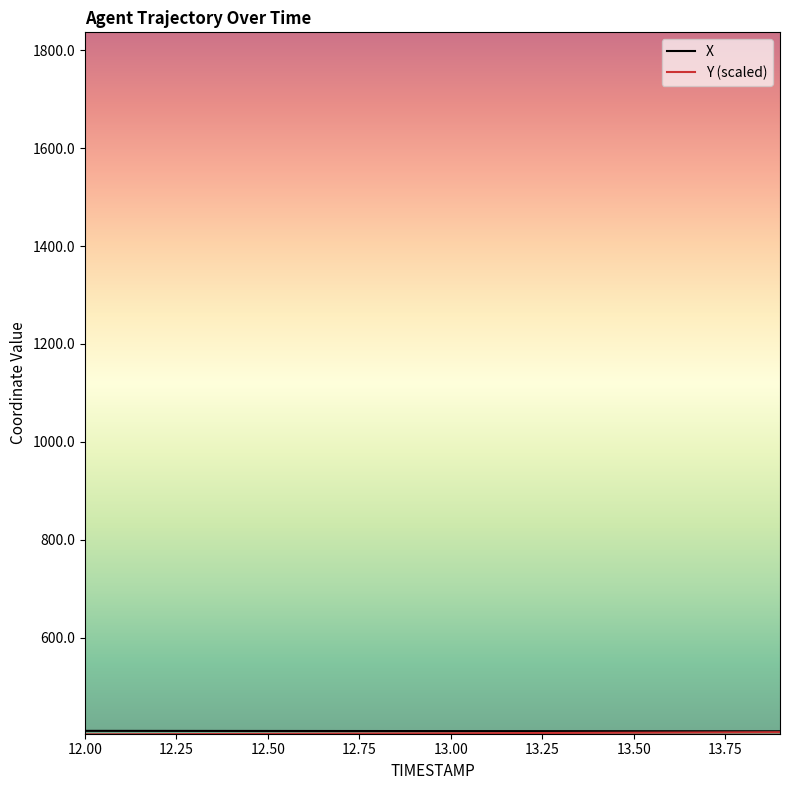

What is the greatest value displayed?

409.8